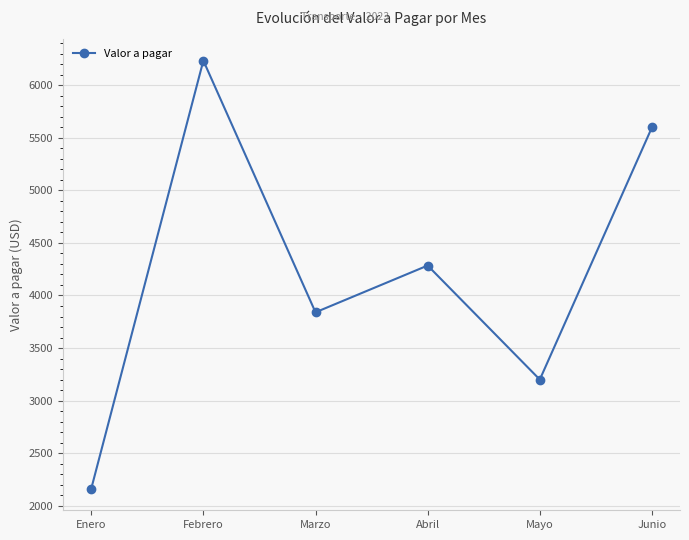

Approximately how many times larger is the value at Junio compared to Marzo?

1.5